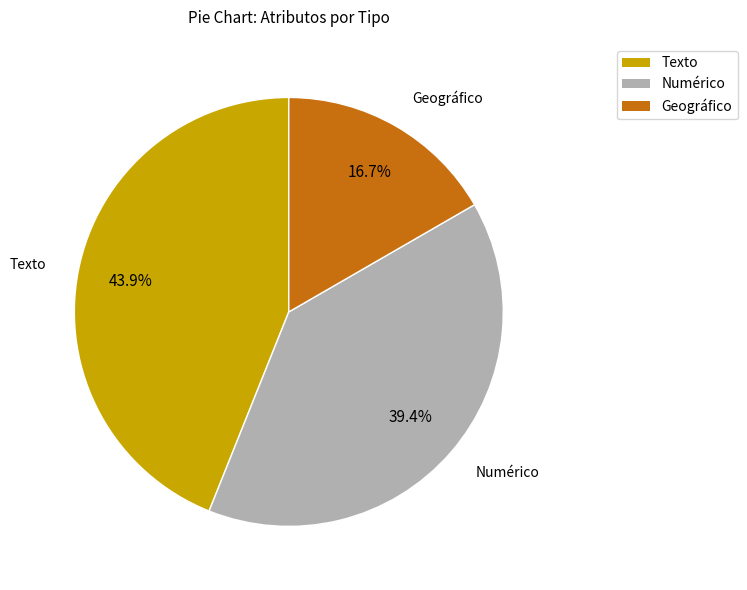

Is there a majority slice in this chart?

No